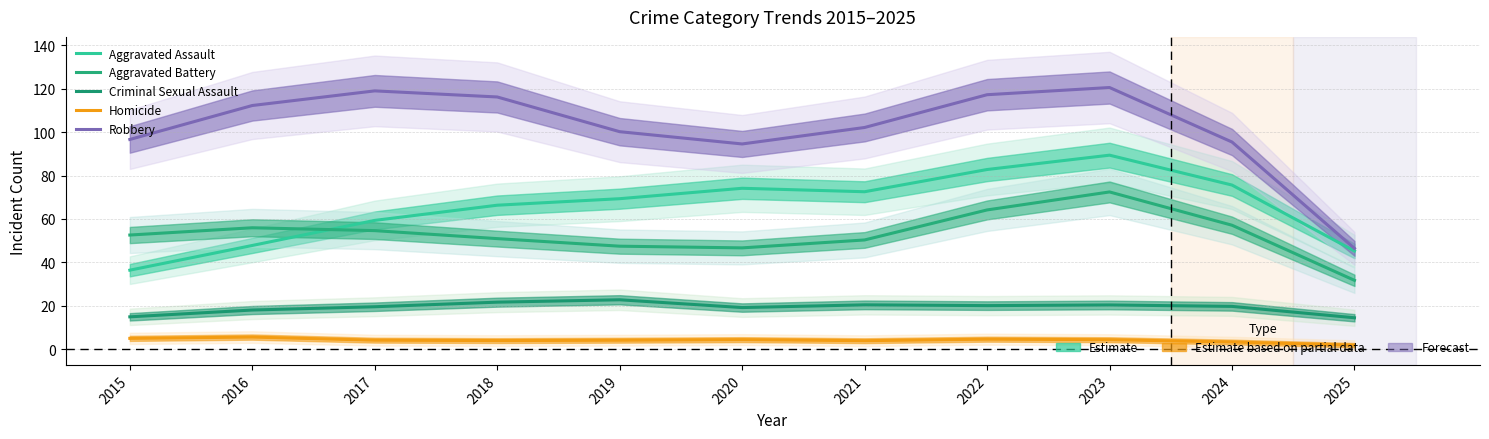

Is it true that Homicide equals 3.9 at 2021?

True